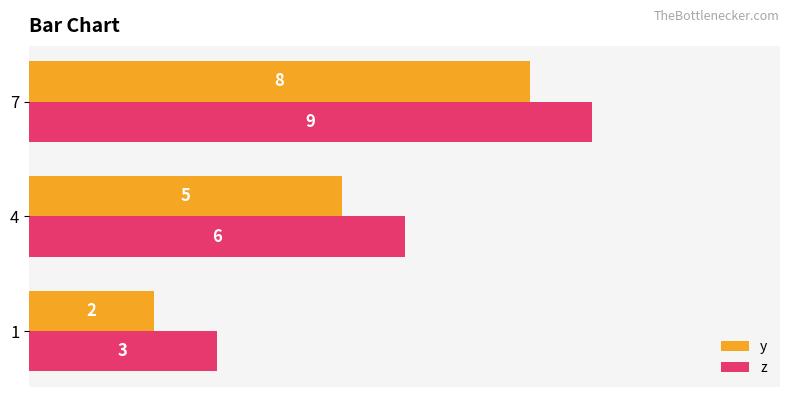

Is it true that y equals 14 at 7?

False